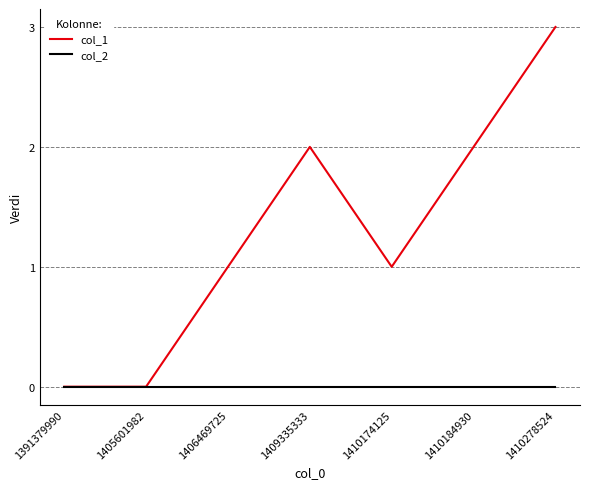

Reading left to right, list all the values displayed in this chart.

col_1: 1391379990=0	1405601982=0	1406469725=1	1409335333=2	1410174125=1	1410184930=2	1410278524=3
col_2: 1391379990=0	1405601982=0	1406469725=0	1409335333=0	1410174125=0	1410184930=0	1410278524=0